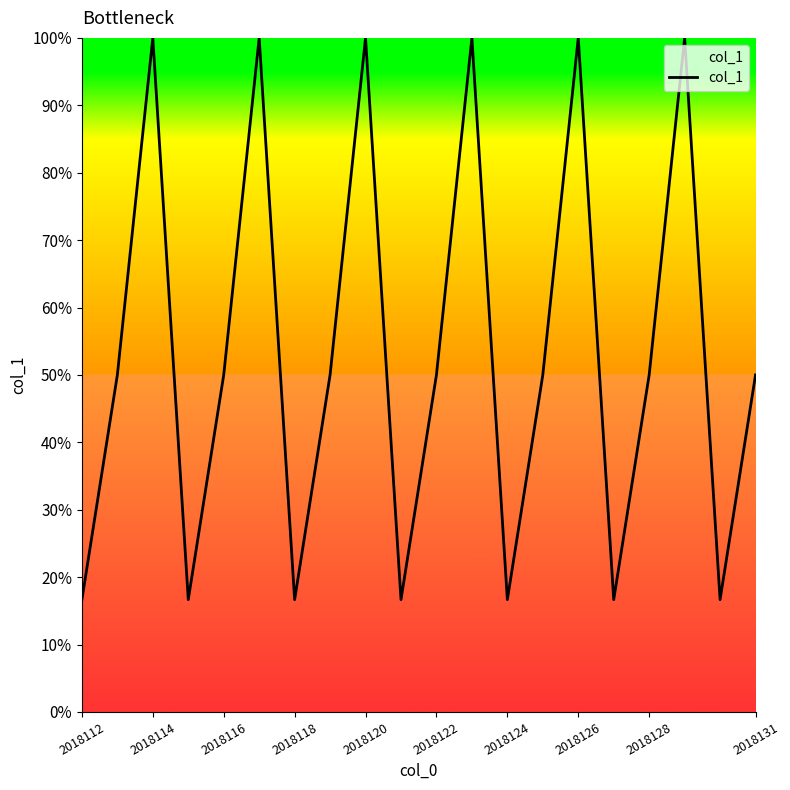

What is the smallest value displayed?

16.7